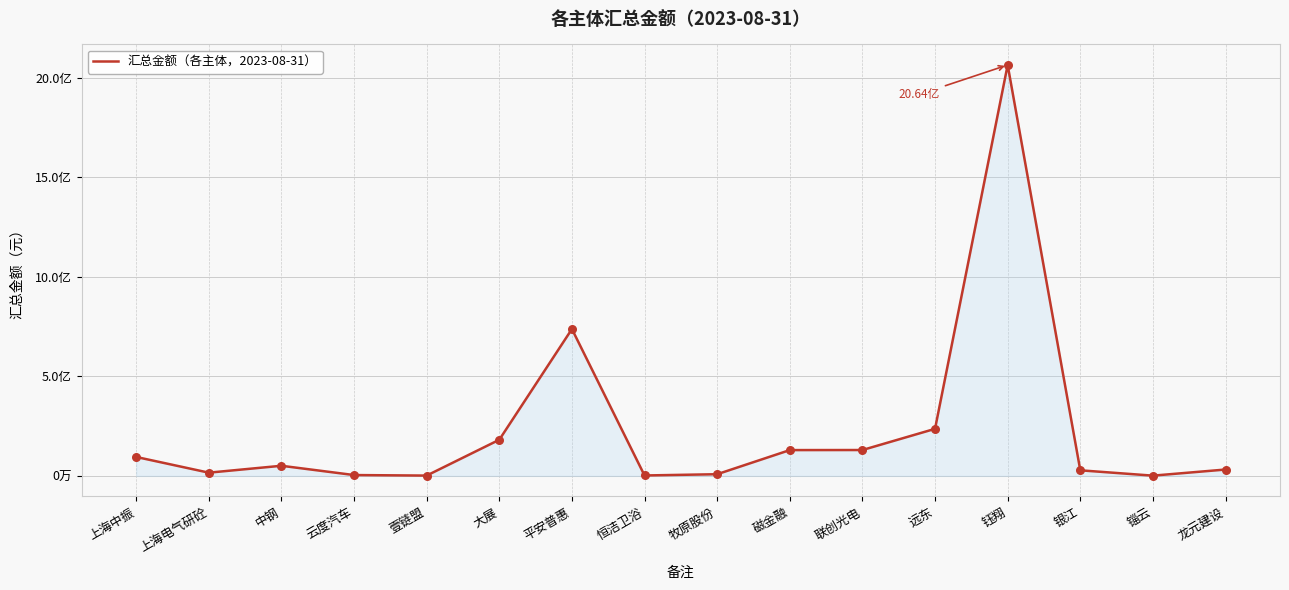

What is the change in value from 牧原股份 to 钰翔?

+2055378541.2